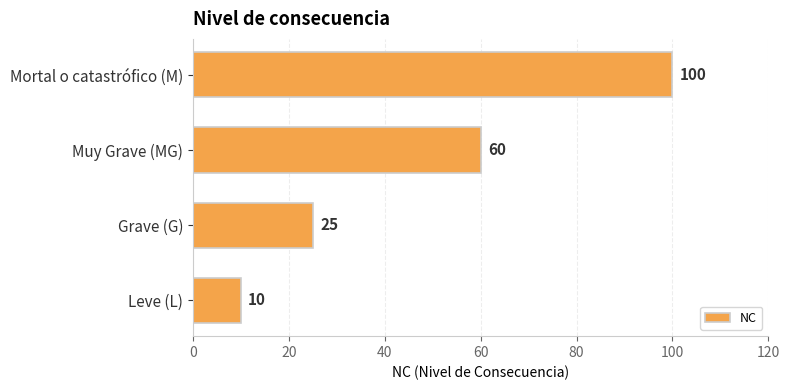

How many bars are there in total?

4